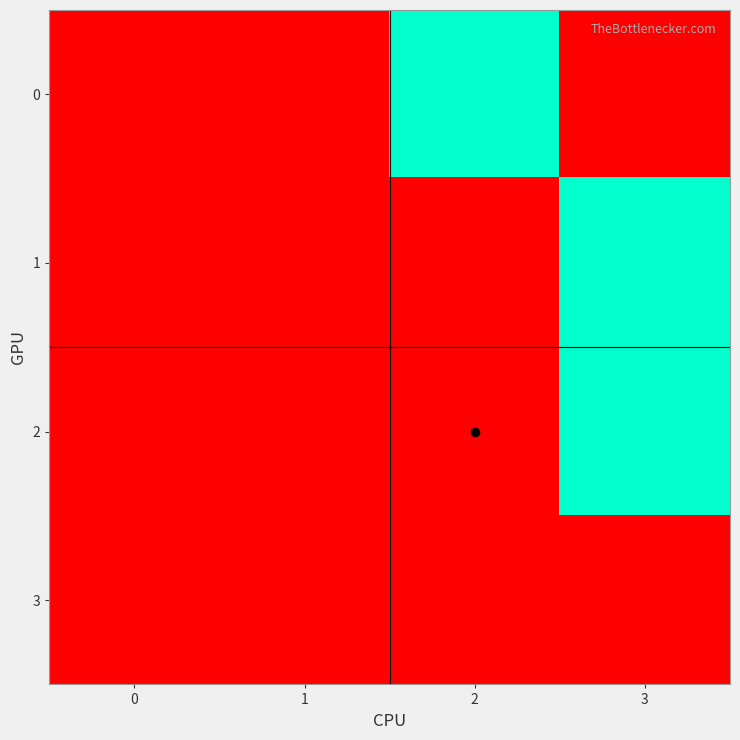

List the series in order of their peak value, lowest first.

3, 0, 1, 2